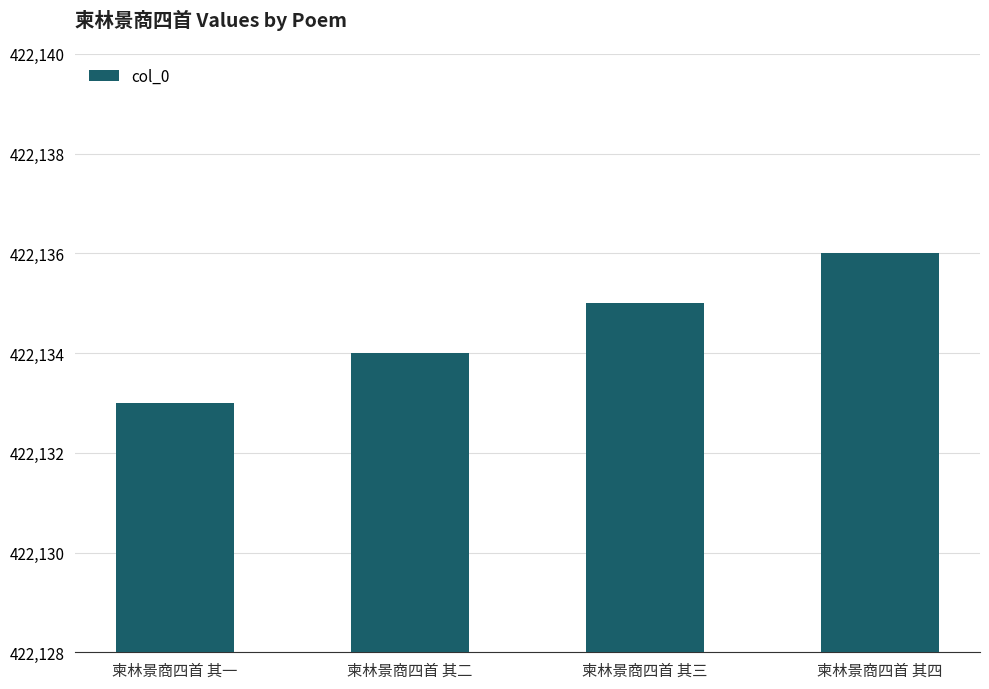

What is the approximate value at 柬林景商四首 其一?

422133